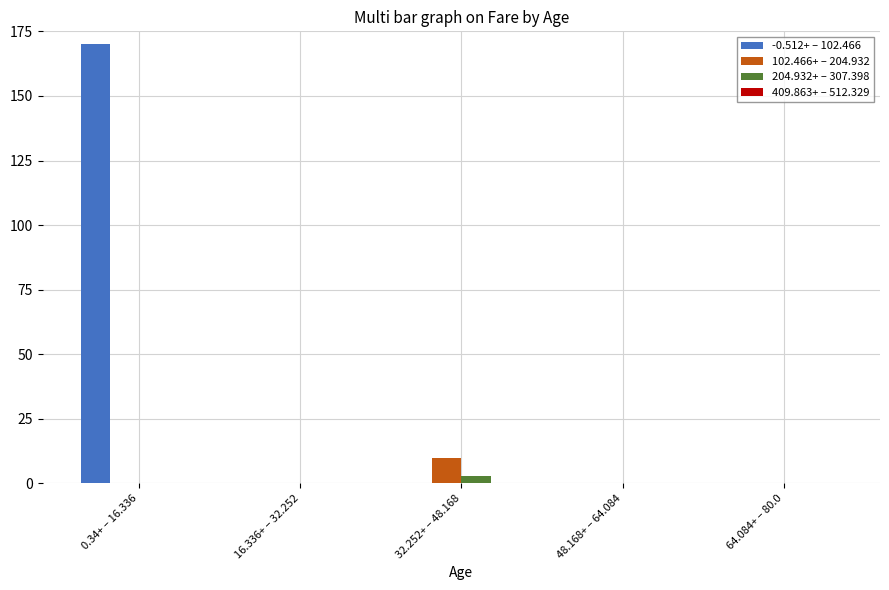

Reading left to right, transcribe all the data shown in this chart.

-0.512+ – 102.466: 0.34+ – 16.336=170	16.336+ – 32.252=0	32.252+ – 48.168=0	48.168+ – 64.084=0	64.084+ – 80.0=0
102.466+ – 204.932: 0.34+ – 16.336=0	16.336+ – 32.252=0	32.252+ – 48.168=10	48.168+ – 64.084=0	64.084+ – 80.0=0
204.932+ – 307.398: 0.34+ – 16.336=0	16.336+ – 32.252=0	32.252+ – 48.168=3	48.168+ – 64.084=0	64.084+ – 80.0=0